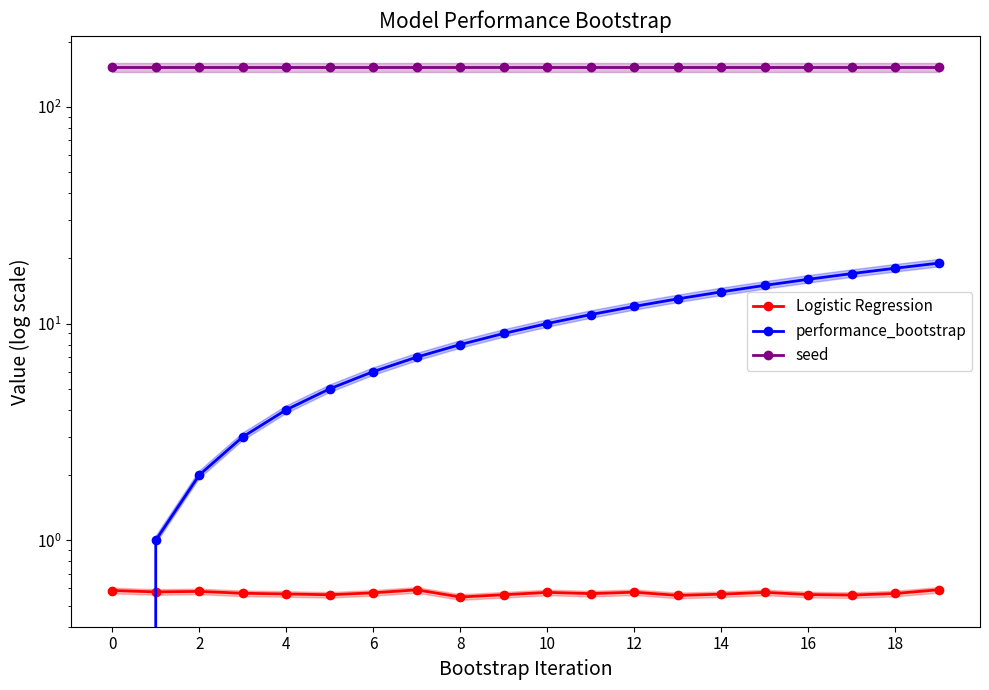

True or false: seed has a value of 272.9 at 8.

False